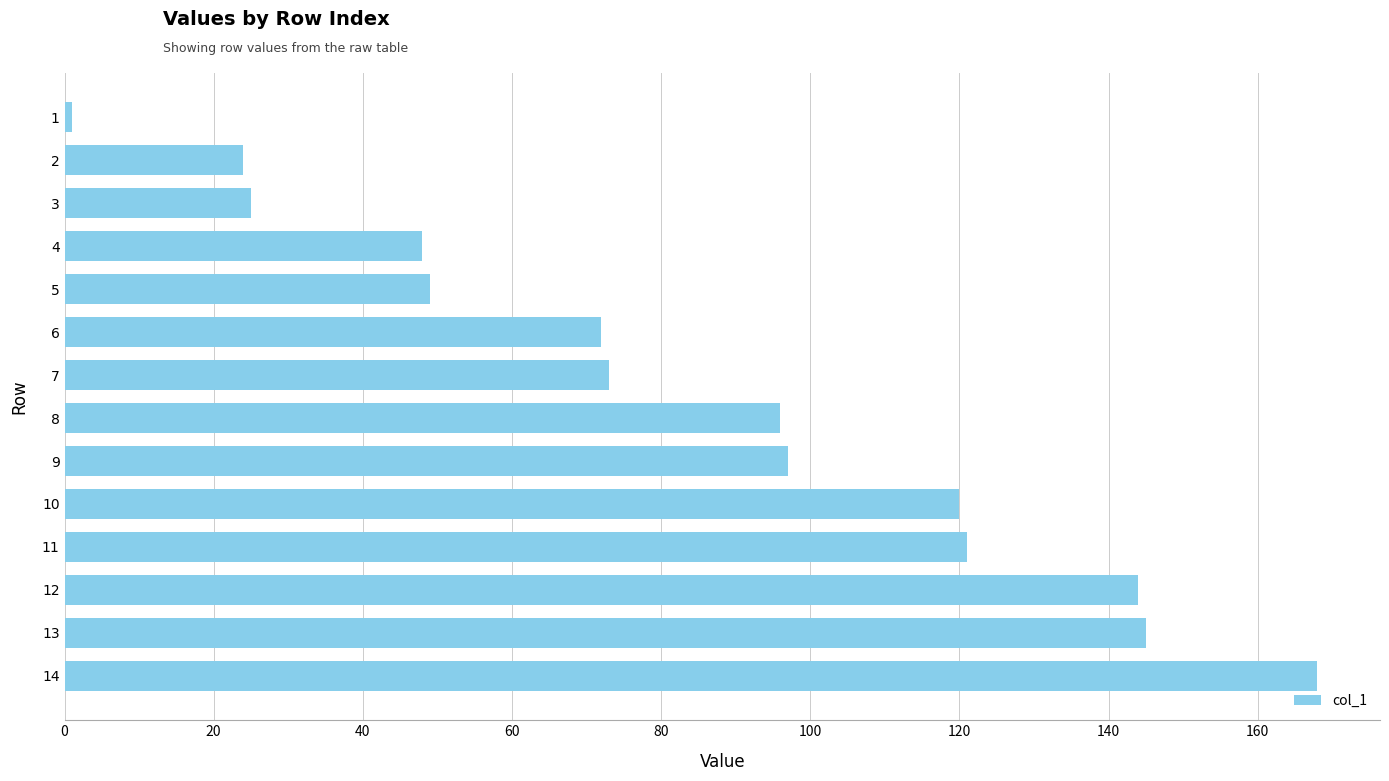

True or false: the data shows 168 at 14.

True